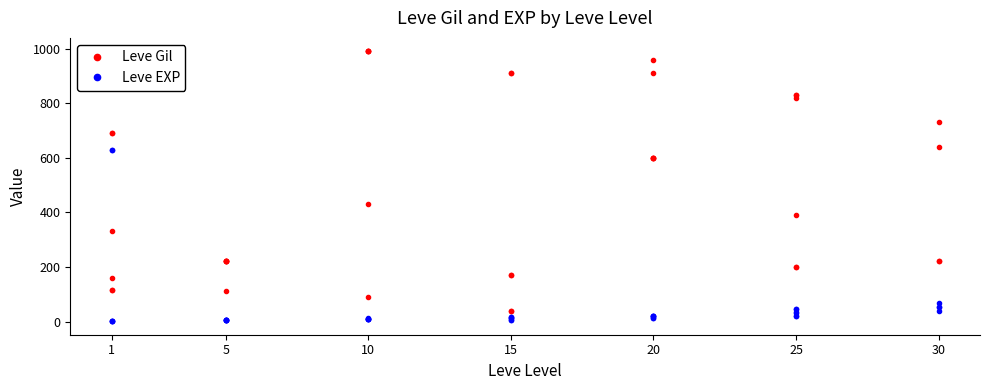

Is it true that Leve Gil equals 195 at 15?

False